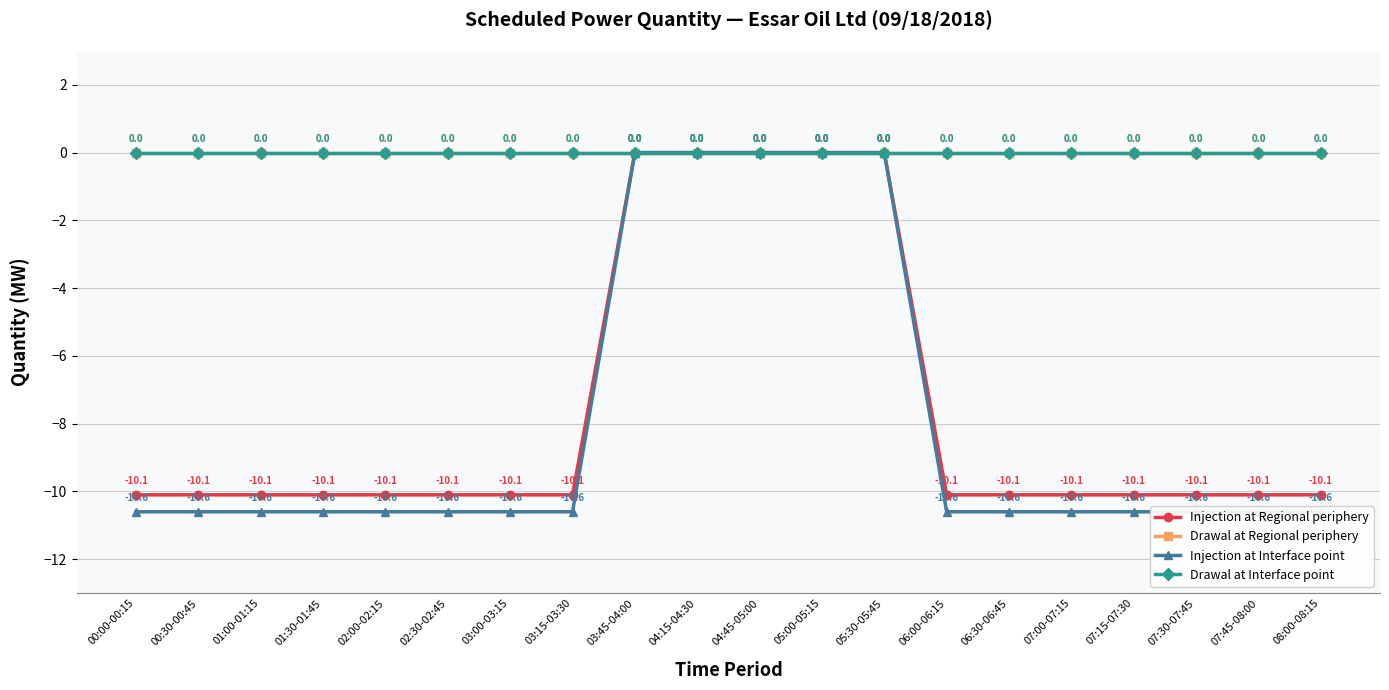

Reading right to left, transcribe all the data shown in this chart.

Injection at Regional periphery: -10.1	-10.1	-10.1	-10.1	-10.1	-10.1	-10.1	0.0	0.0	0.0	0.0	0.0	-10.1	-10.1	-10.1	-10.1	-10.1	-10.1	-10.1	-10.1
Drawal at Regional periphery: 0.0	0.0	0.0	0.0	0.0	0.0	0.0	0.0	0.0	0.0	0.0	0.0	0.0	0.0	0.0	0.0	0.0	0.0	0.0	0.0
Injection at Interface point: -10.6	-10.6	-10.6	-10.6	-10.6	-10.6	-10.6	0.0	0.0	0.0	0.0	0.0	-10.6	-10.6	-10.6	-10.6	-10.6	-10.6	-10.6	-10.6
Drawal at Interface point: 0.0	0.0	0.0	0.0	0.0	0.0	0.0	0.0	0.0	0.0	0.0	0.0	0.0	0.0	0.0	0.0	0.0	0.0	0.0	0.0